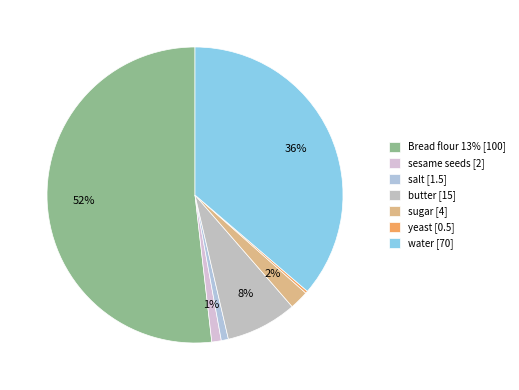

What is the majority slice?

Bread flour 13%